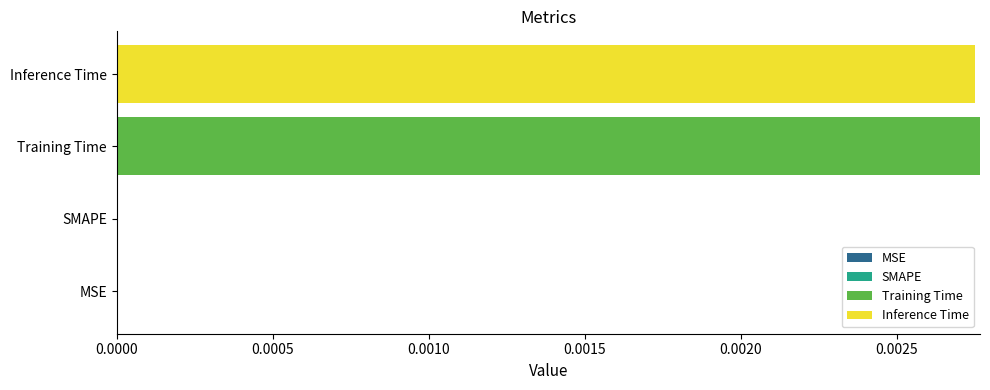

True or false: Training Time has a value of 0.0 at Training Time.

True